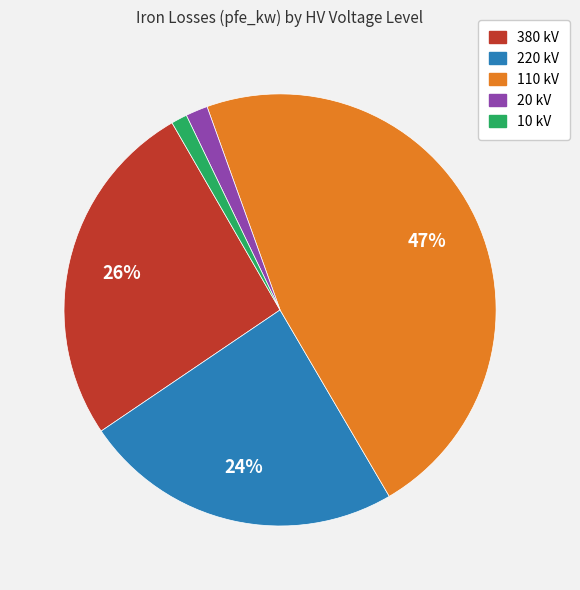

Is there any slice that represents more than half of the pie?

No